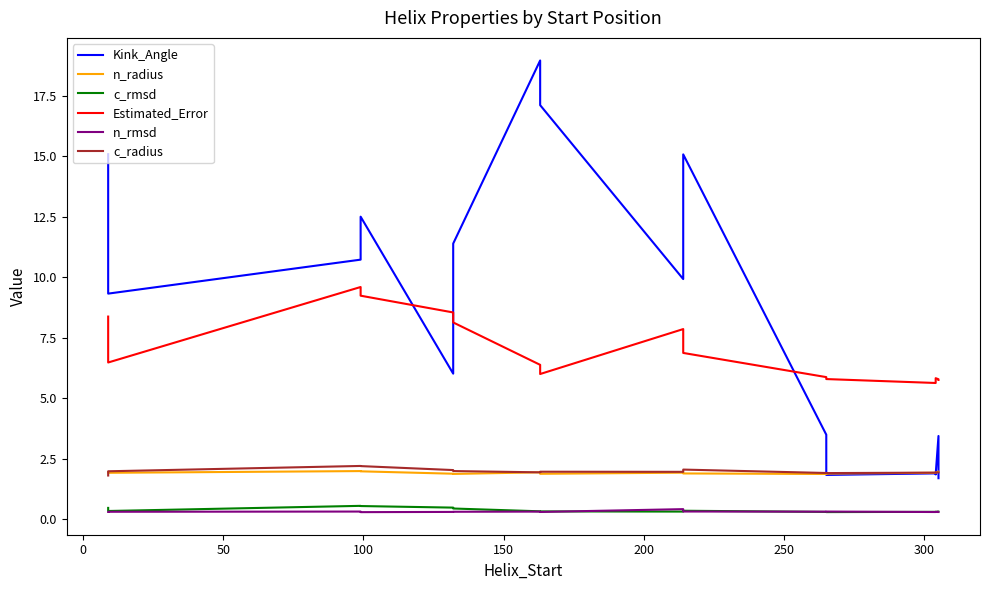

How many lines are shown in the chart?

6